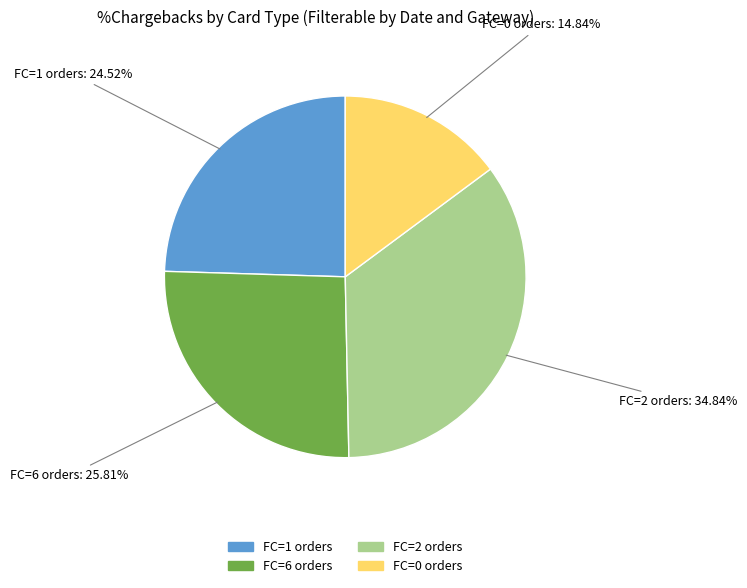

Does any single category account for the majority?

No